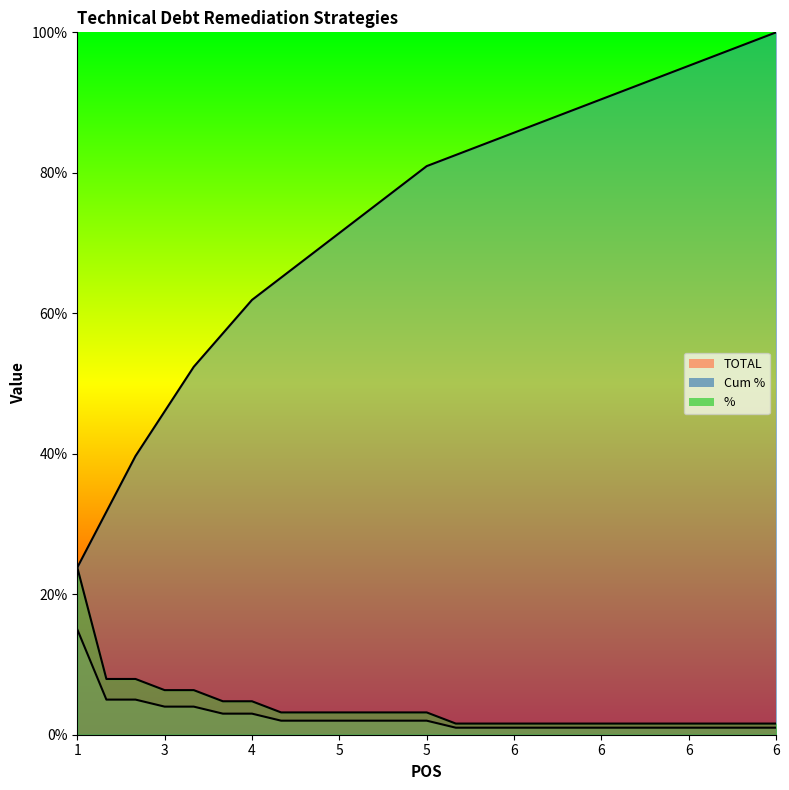

What are all the series names shown in the legend?

TOTAL, Cum %, %